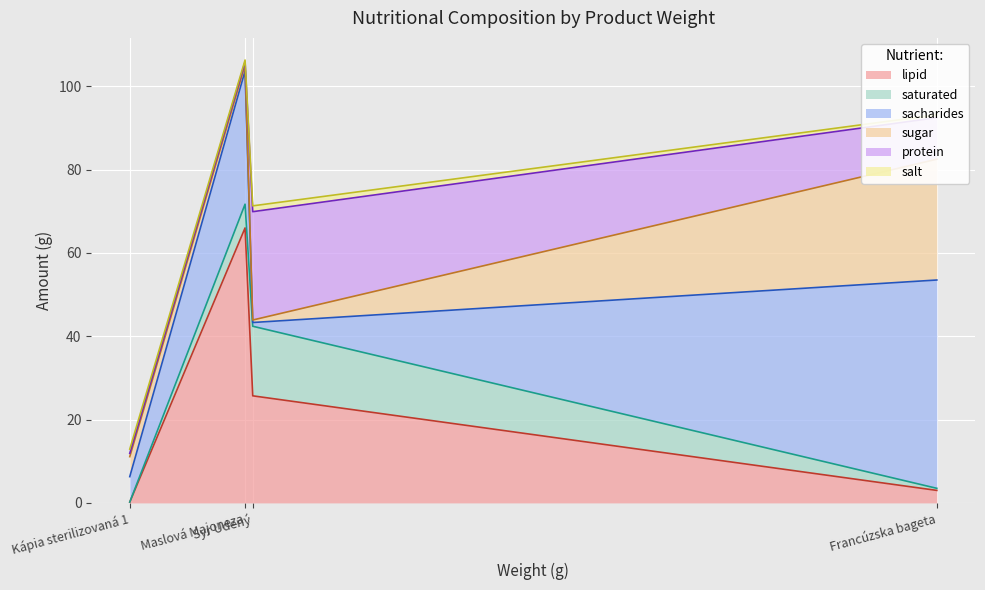

What are all the series names shown in the legend?

lipid, saturated, sacharides, sugar, protein, salt